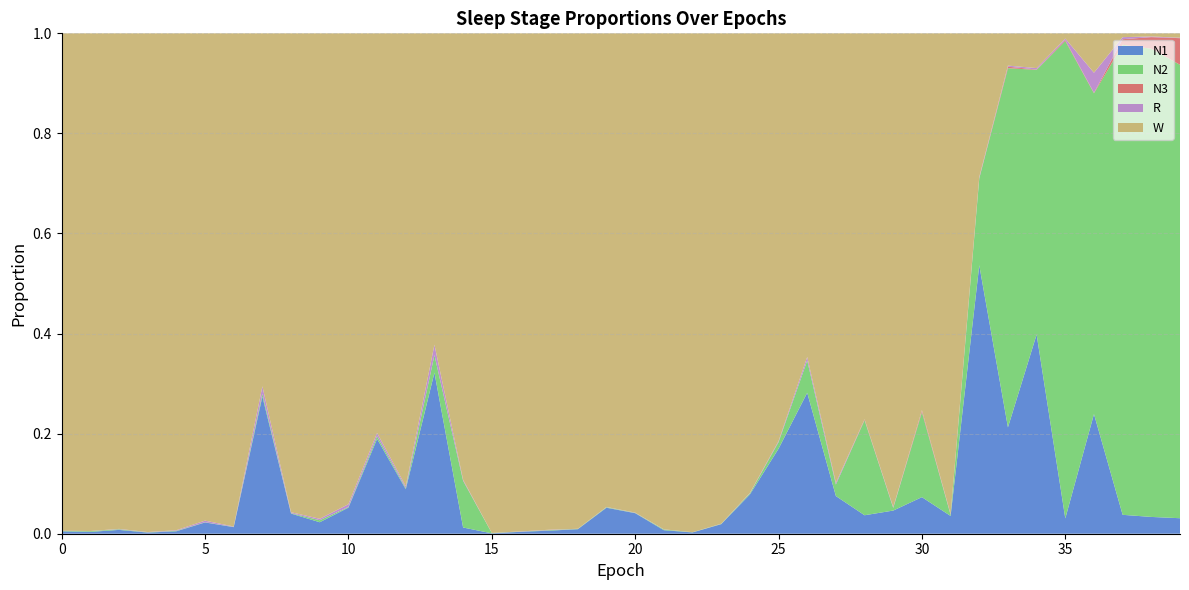

Reading left to right, list all the values displayed in this chart.

N1: 0=0.0	1=0.0	2=0.0	3=0.0	4=0.0	5=0.0	6=0.0	7=0.3	8=0.0	9=0.0	10=0.1	11=0.2	12=0.1	13=0.3	14=0.0	15=0.0	16=0.0	17=0.0	18=0.0	19=0.1	20=0.0	21=0.0	22=0.0	23=0.0	24=0.1	25=0.2	26=0.3	27=0.1	28=0.0	29=0.0	30=0.1	31=0.0	32=0.5	33=0.2	34=0.4	35=0.0	36=0.2	37=0.0	38=0.0	39=0.0
N2: 0=0.0	1=0.0	2=0.0	3=0.0	4=0.0	5=0.0	6=0.0	7=0.0	8=0.0	9=0.0	10=0.0	11=0.0	12=0.0	13=0.0	14=0.1	15=0.0	16=0.0	17=0.0	18=0.0	19=0.0	20=0.0	21=0.0	22=0.0	23=0.0	24=0.0	25=0.0	26=0.1	27=0.0	28=0.2	29=0.0	30=0.2	31=0.0	32=0.2	33=0.7	34=0.5	35=1.0	36=0.6	37=0.9	38=0.9	39=0.9
N3: 0=0.0	1=0.0	2=0.0	3=0.0	4=0.0	5=0.0	6=0.0	7=0.0	8=0.0	9=0.0	10=0.0	11=0.0	12=0.0	13=0.0	14=0.0	15=0.0	16=0.0	17=0.0	18=0.0	19=0.0	20=0.0	21=0.0	22=0.0	23=0.0	24=0.0	25=0.0	26=0.0	27=0.0	28=0.0	29=0.0	30=0.0	31=0.0	32=0.0	33=0.0	34=0.0	35=0.0	36=0.0	37=0.0	38=0.0	39=0.1
R: 0=0.0	1=0.0	2=0.0	3=0.0	4=0.0	5=0.0	6=0.0	7=0.0	8=0.0	9=0.0	10=0.0	11=0.0	12=0.0	13=0.0	14=0.0	15=0.0	16=0.0	17=0.0	18=0.0	19=0.0	20=0.0	21=0.0	22=0.0	23=0.0	24=0.0	25=0.0	26=0.0	27=0.0	28=0.0	29=0.0	30=0.0	31=0.0	32=0.0	33=0.0	34=0.0	35=0.0	36=0.0	37=0.0	38=0.0	39=0.0
W: 0=1.0	1=1.0	2=1.0	3=1.0	4=1.0	5=1.0	6=1.0	7=0.7	8=1.0	9=1.0	10=0.9	11=0.8	12=0.9	13=0.6	14=0.9	15=1.0	16=1.0	17=1.0	18=1.0	19=0.9	20=1.0	21=1.0	22=1.0	23=1.0	24=0.9	25=0.8	26=0.6	27=0.9	28=0.8	29=0.9	30=0.8	31=1.0	32=0.3	33=0.1	34=0.1	35=0.0	36=0.1	37=0.0	38=0.0	39=0.0